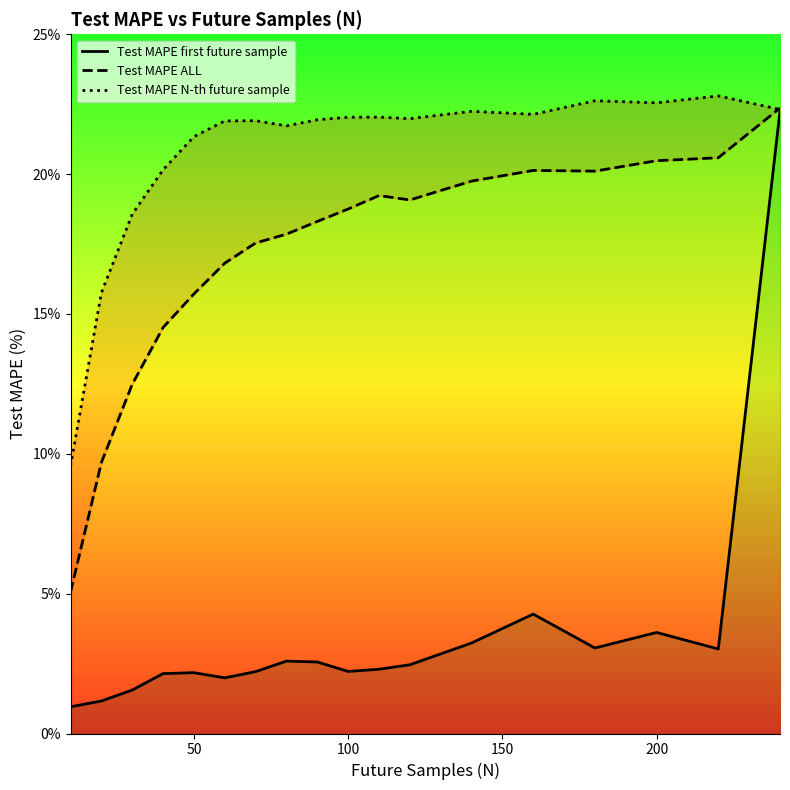

Between 50 and 15, which series saw the biggest shift?

Test MAPE ALL